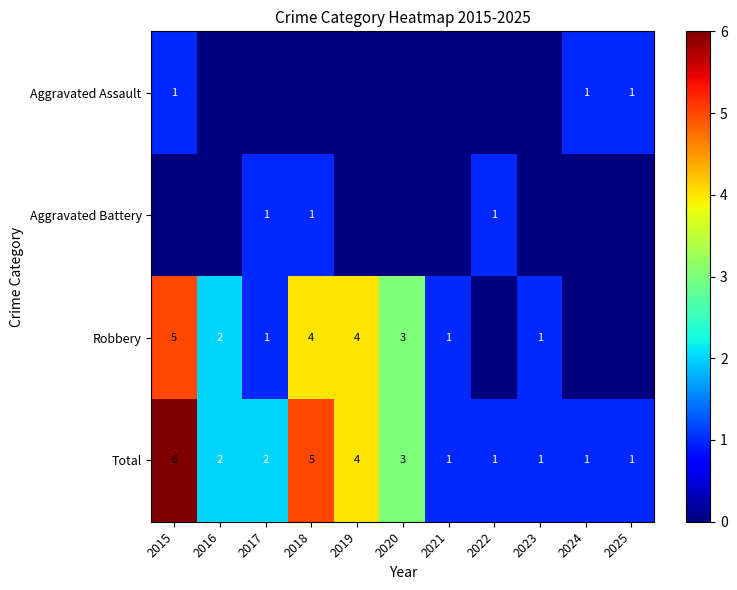

Is it true that Total equals 1 at 2021?

True